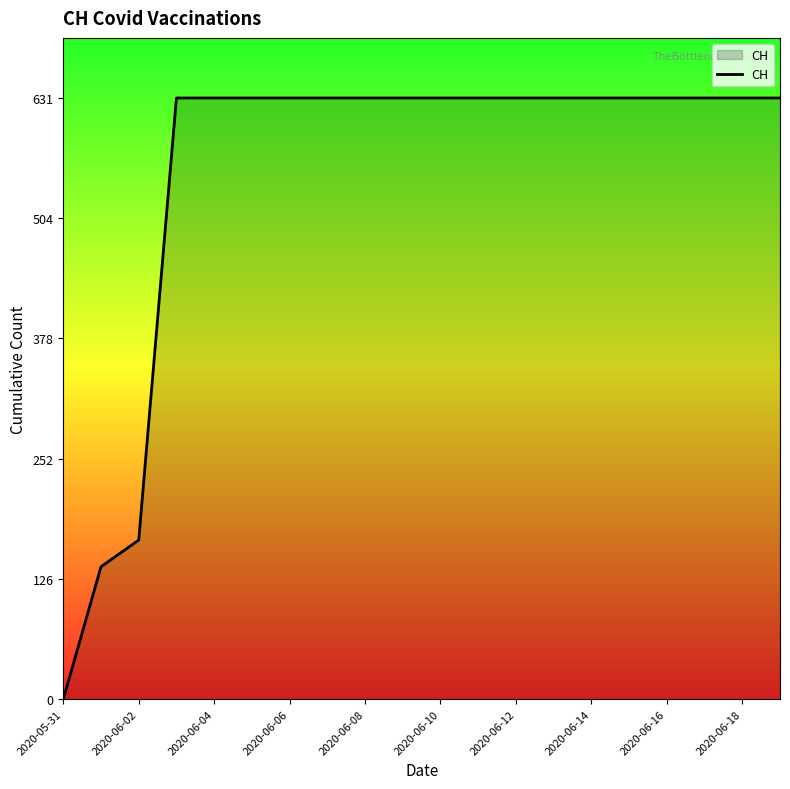

What is the difference between the maximum and minimum values?

631